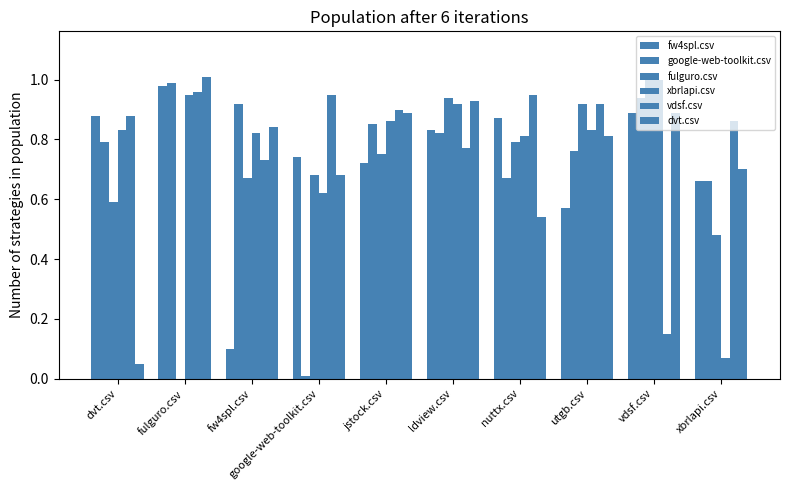

What is the total value across all series at ldview.csv?

5.2